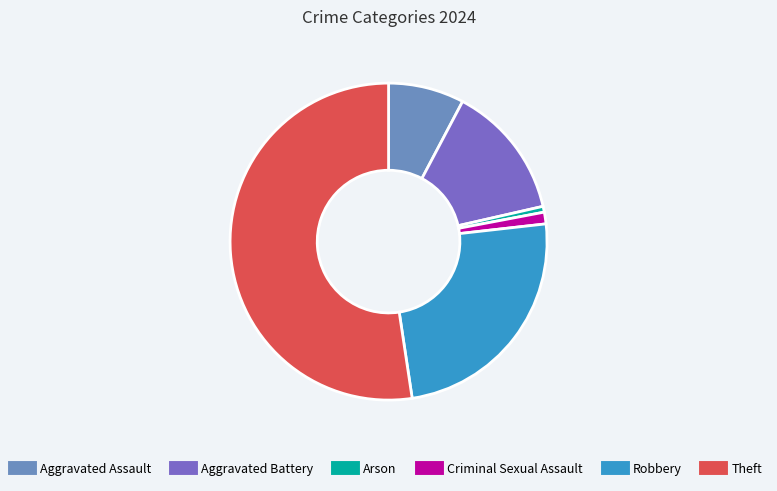

Rank the categories by value from lowest to highest.

Arson, Criminal Sexual Assault, Aggravated Assault, Aggravated Battery, Robbery, Theft